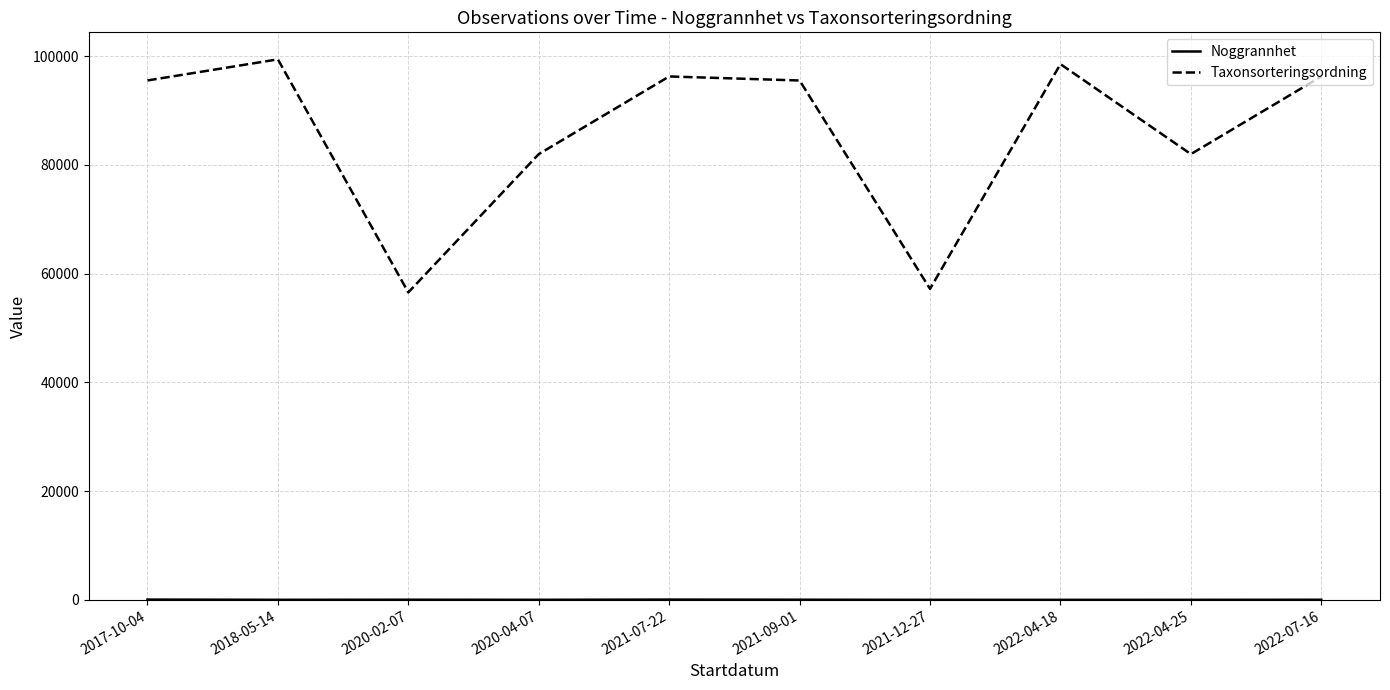

What is the lowest value of the Taxonsorteringsordning series?

56540